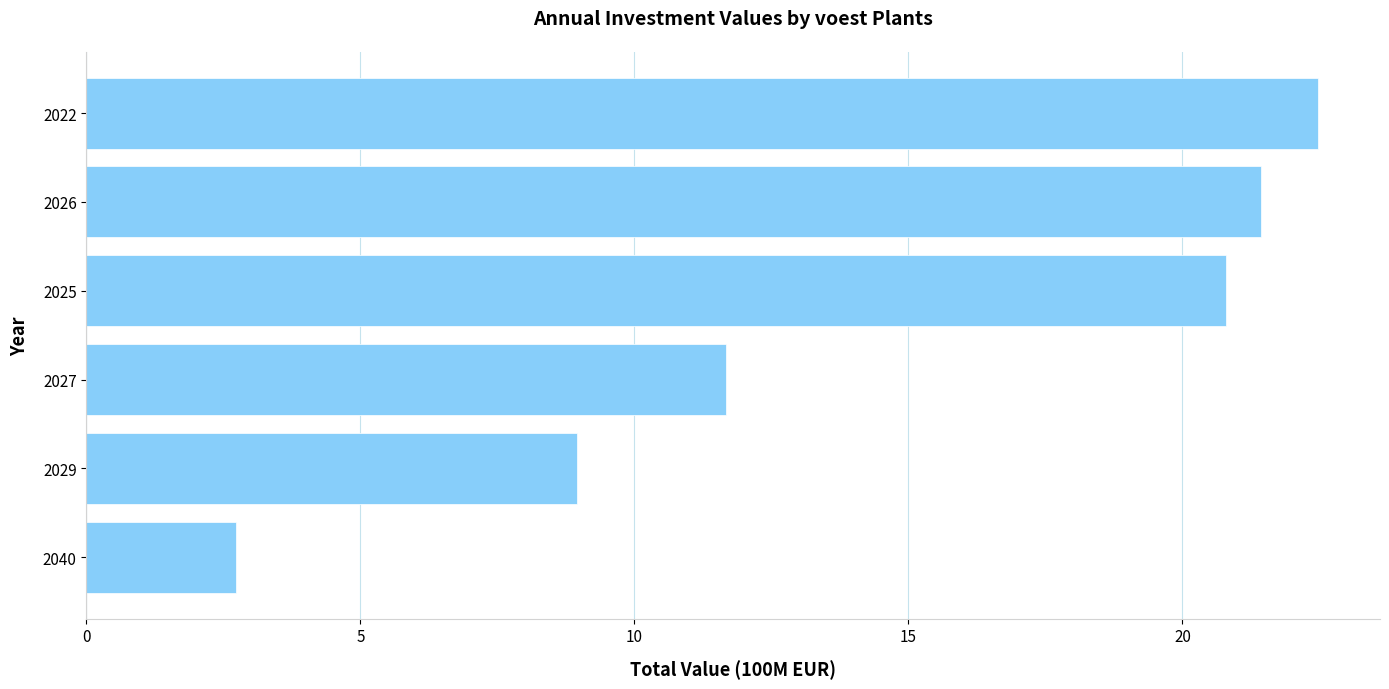

List the labels in order of value, largest first.

2022, 2026, 2025, 2027, 2029, 2040